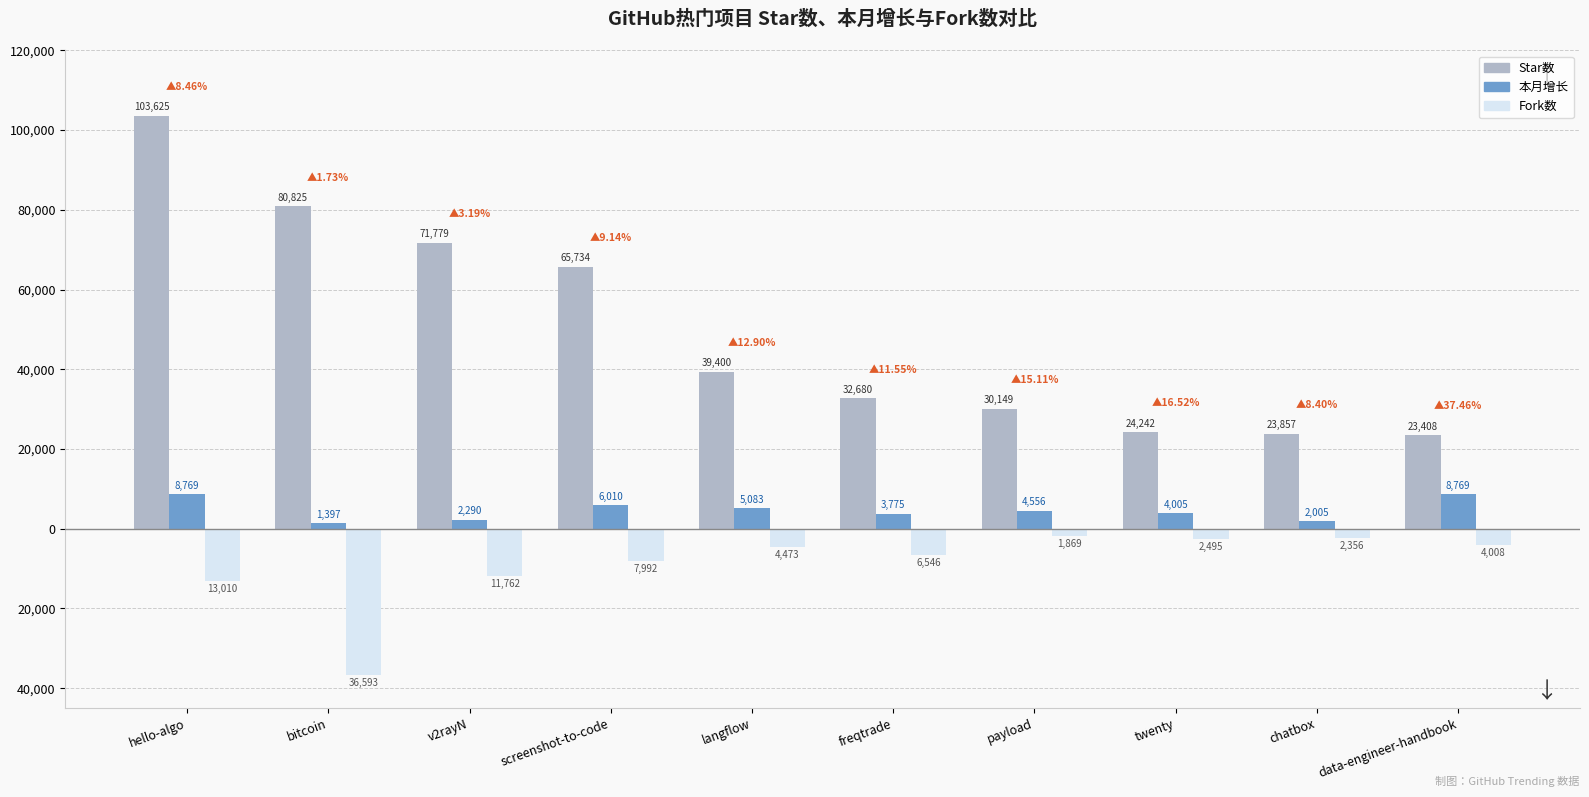

What is the total value across all series at screenshot-to-code?

63752